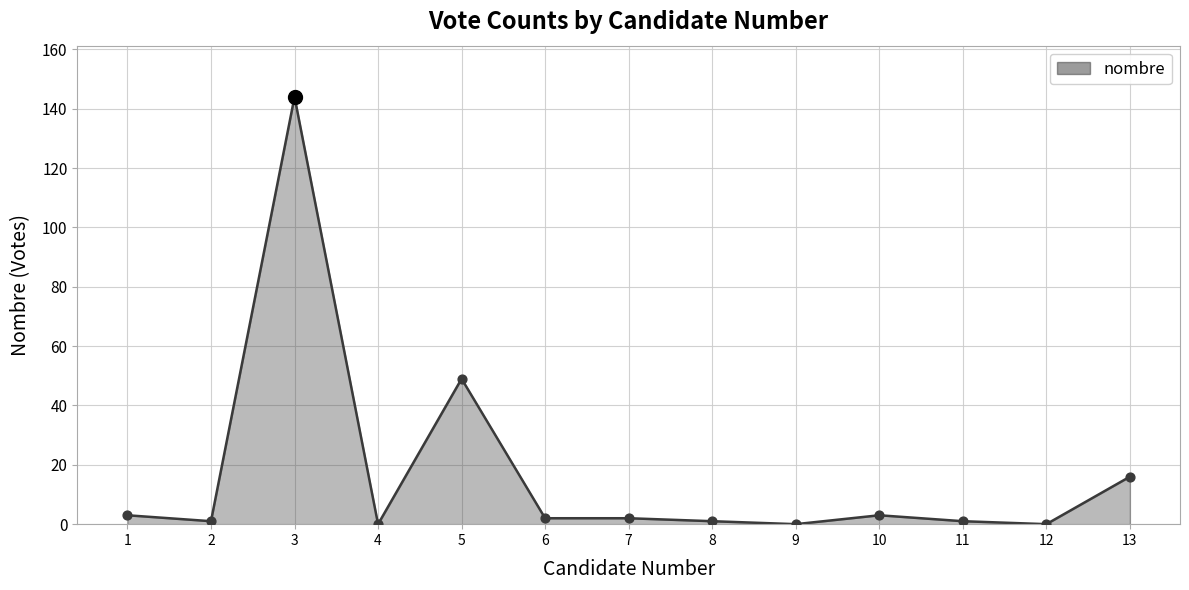

What is the change in value from 2 to 3?

+143